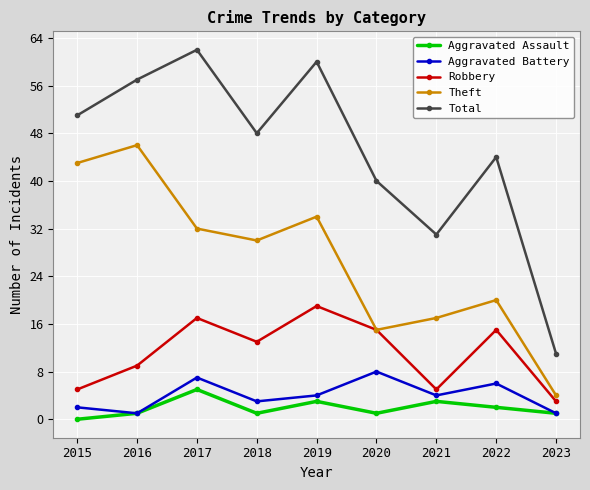

What is the highest value of the Aggravated Assault series?

5